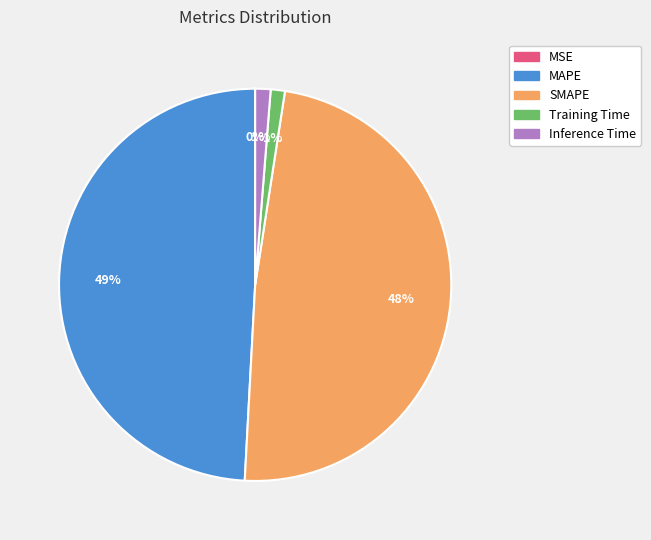

To the nearest percent, what is the difference between the largest and smallest slice percentages?

49%